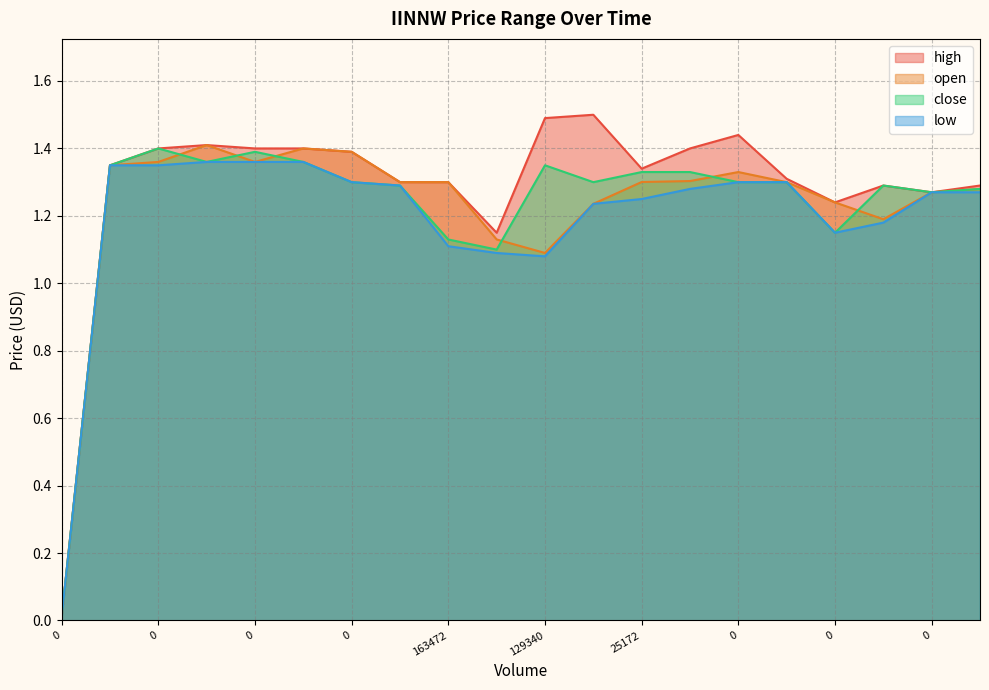

Is the value of close at 67650 greater than the value of high at 0?

Yes